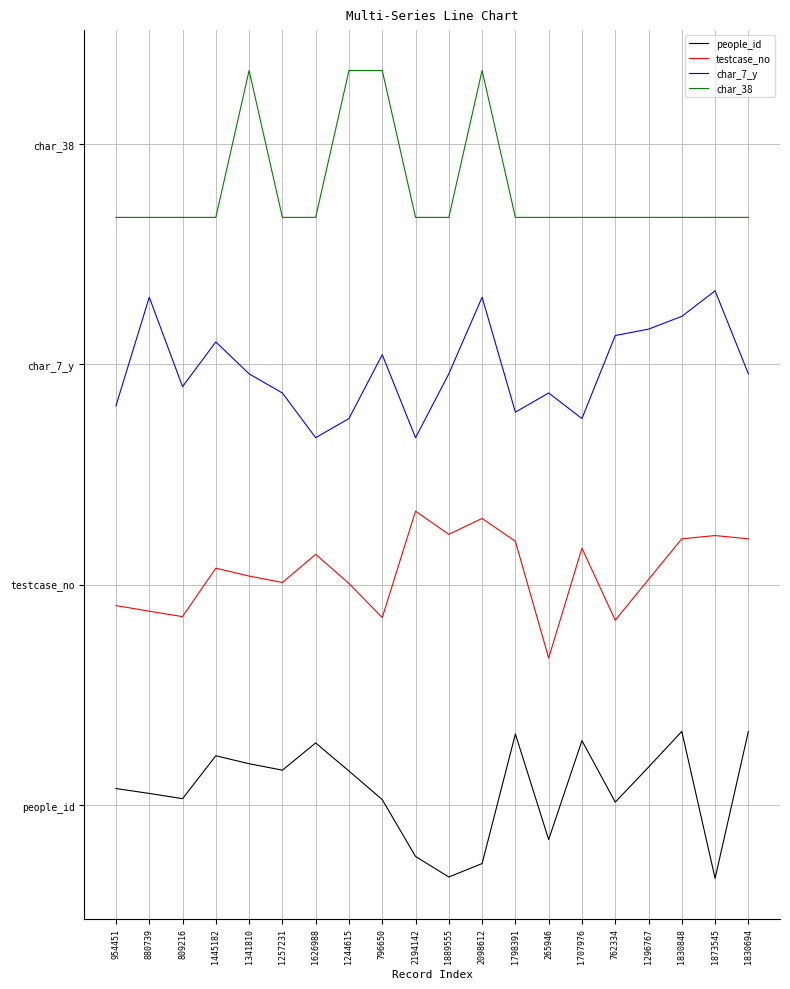

What are all the series names shown in the legend?

people_id, testcase_no, char_7_y, char_38